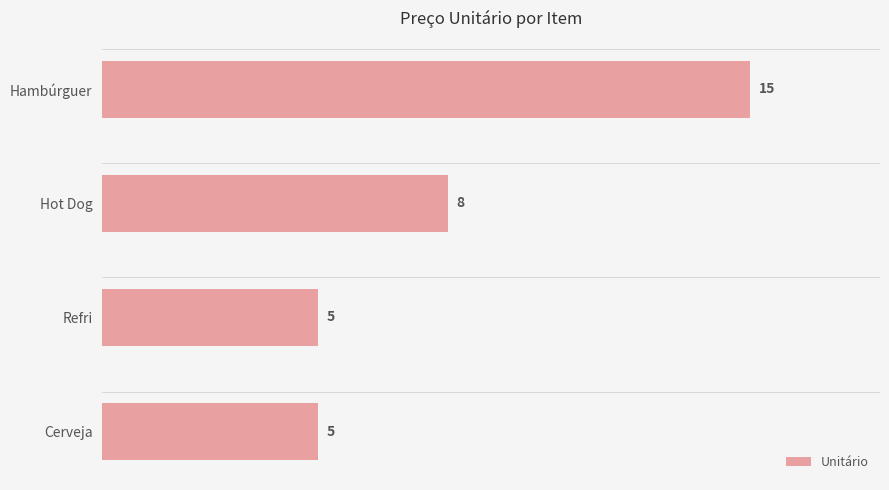

What is the change in value from Hambúrguer to Refri?

-10